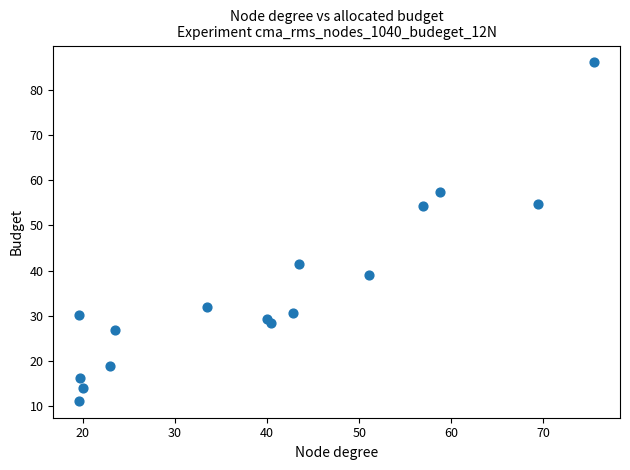

What is the range of Y values (max minus min)?

74.9